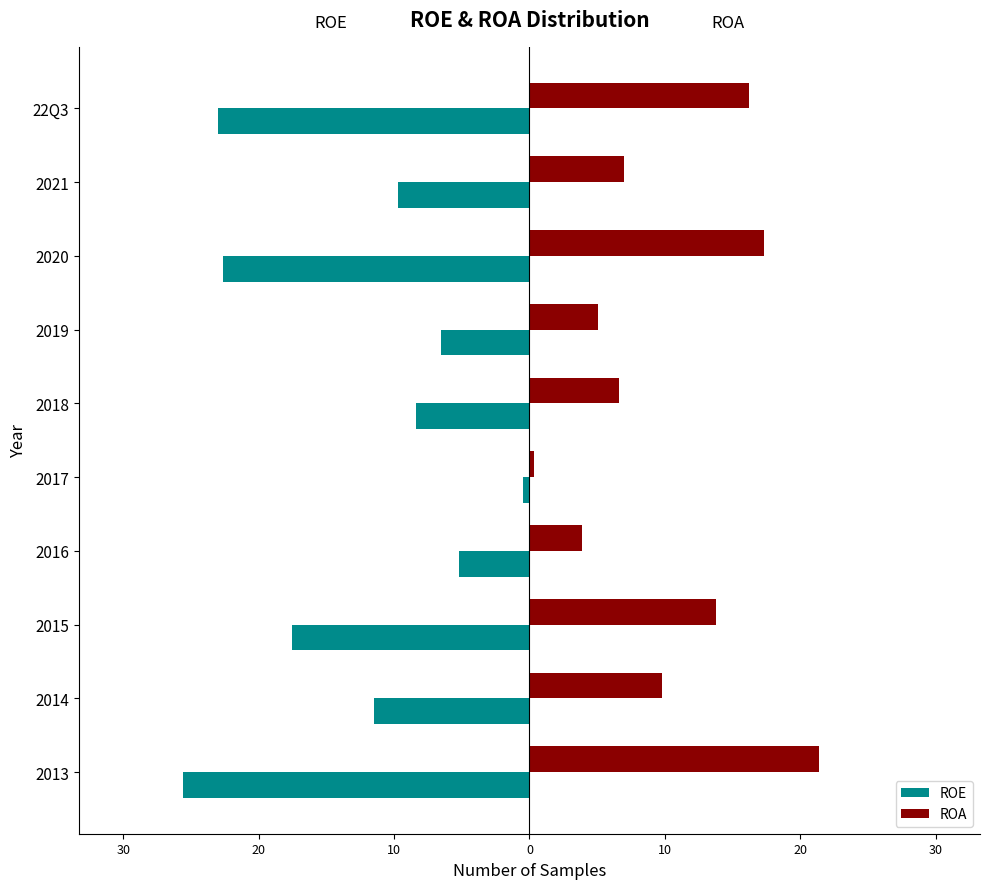

What is the difference between the second highest and minimum values in the ROE series?

20.4